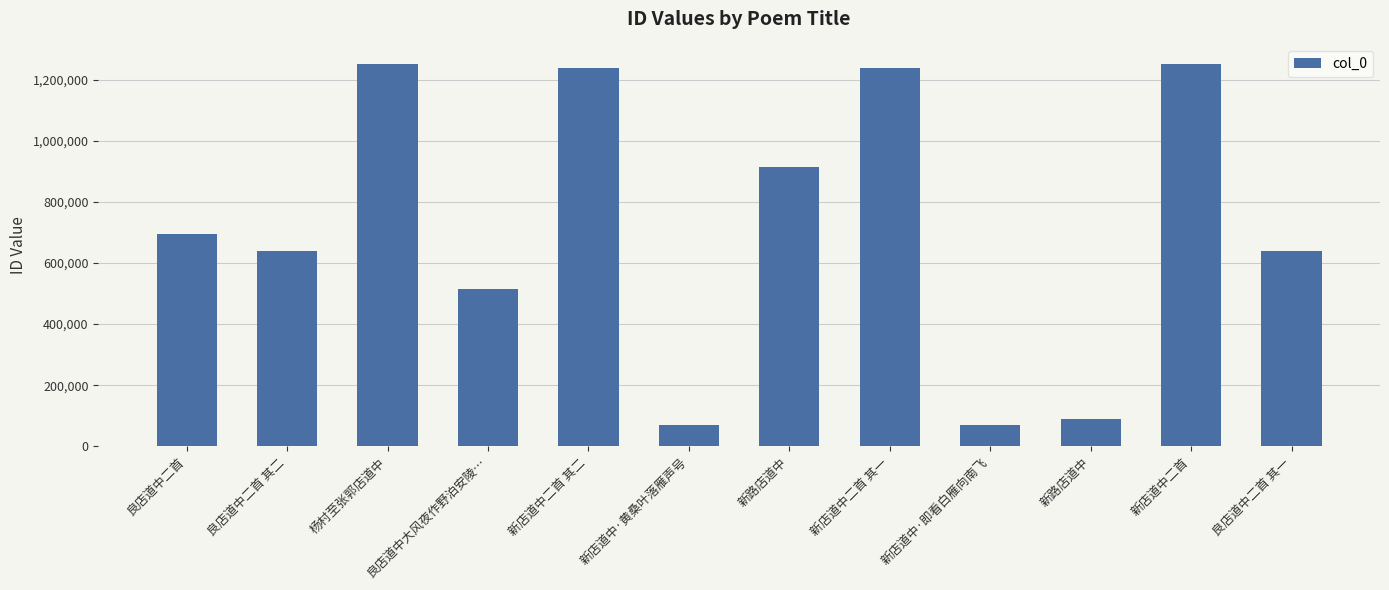

Are the bars horizontal?

No